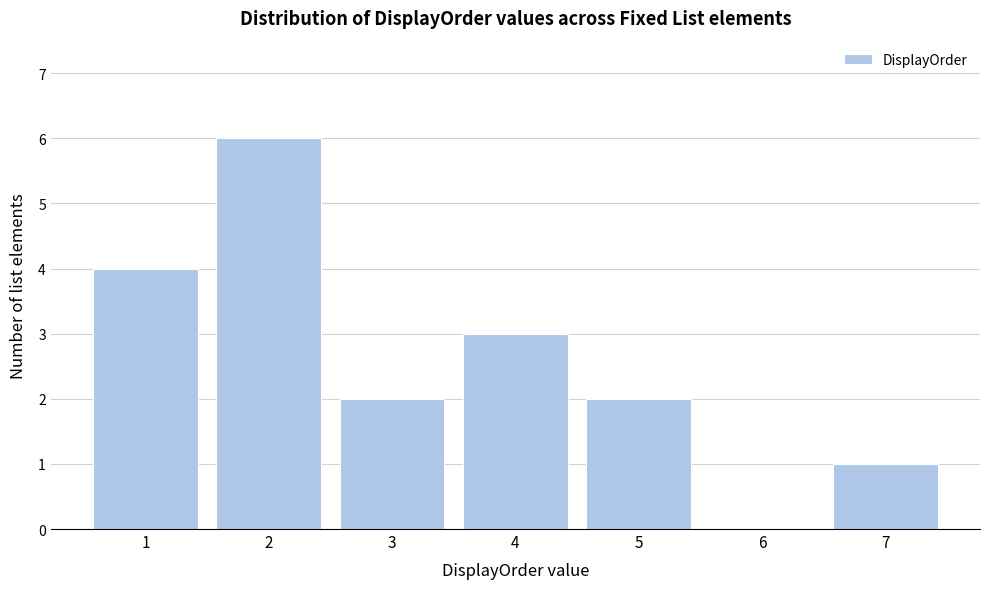

How tall is the bar that spans 6.5 to 7.5 on the x-axis? The values are not printed on the chart, so give them approximately, as read against the axis.

1